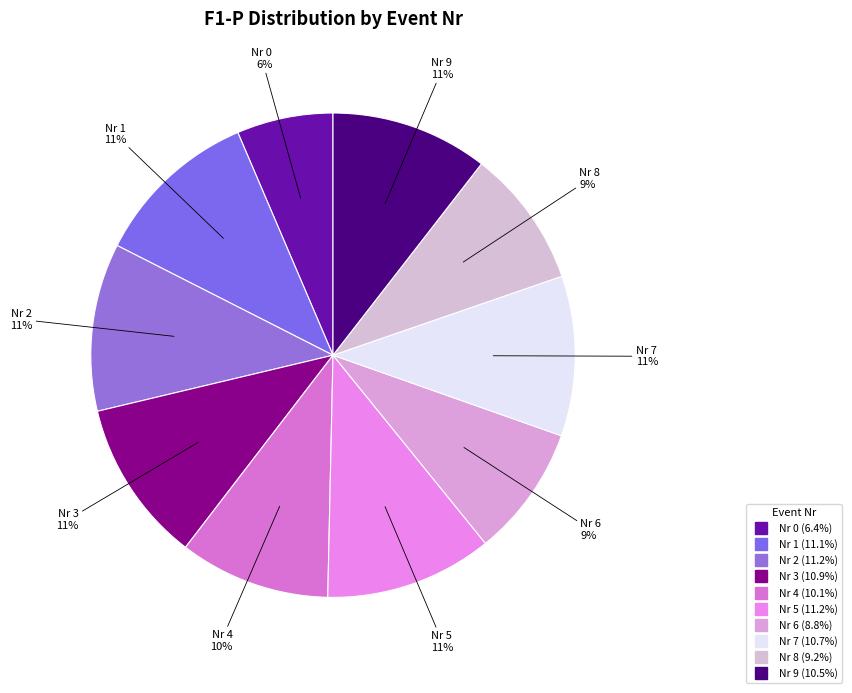

How many segments does this pie chart have?

10